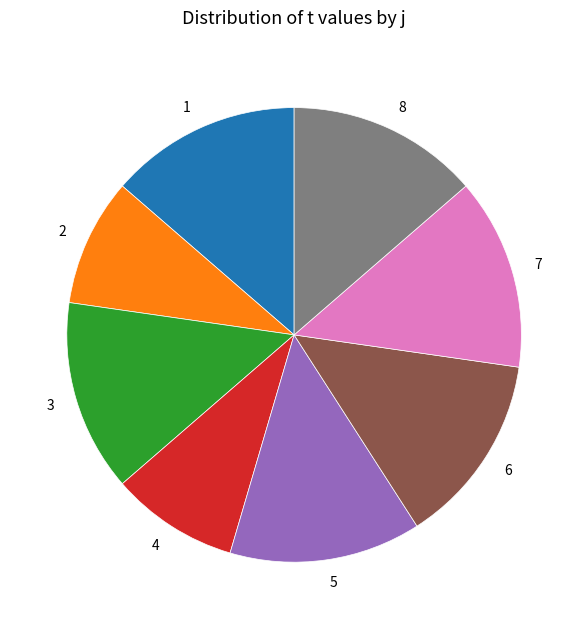

The 6 slice represents 14% of the pie. True or false?

True